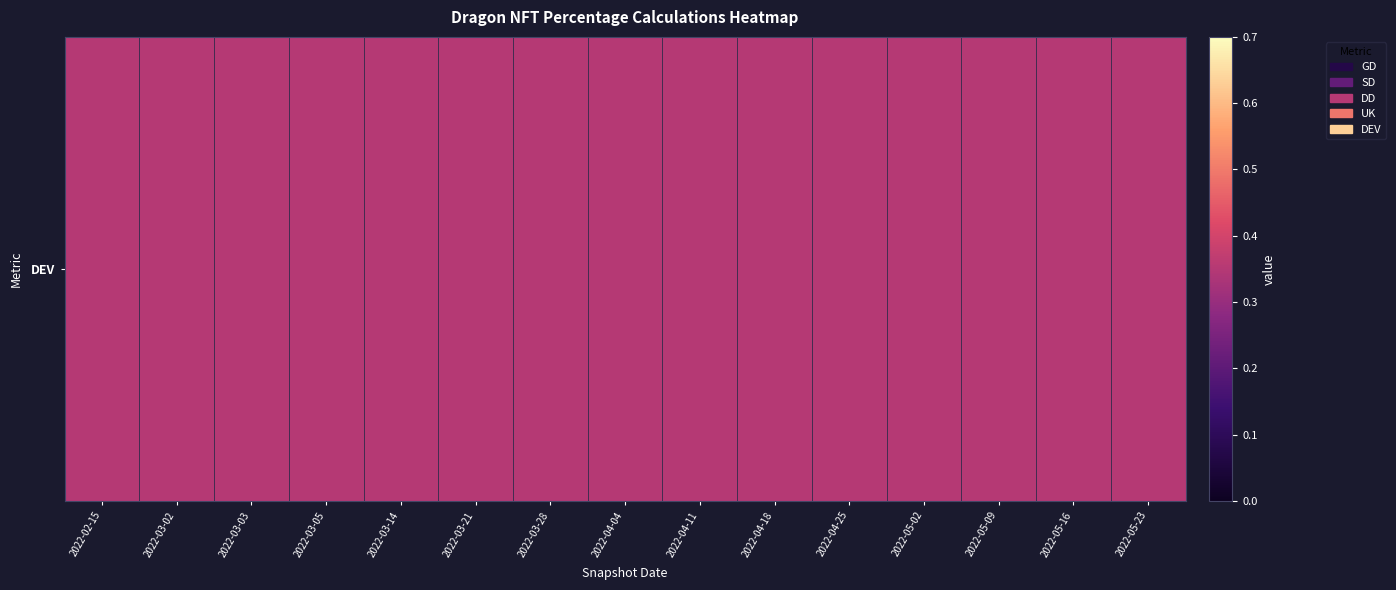

What is the difference between the highest and lowest values at 2022-04-04?

0.3